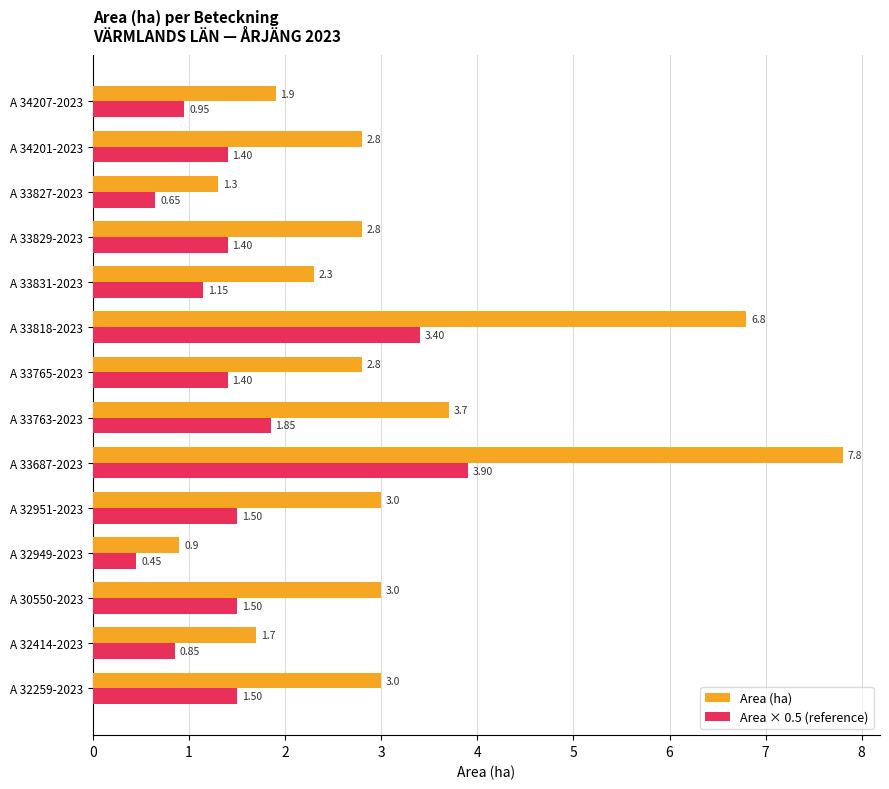

Count the number of categories in the chart.

14